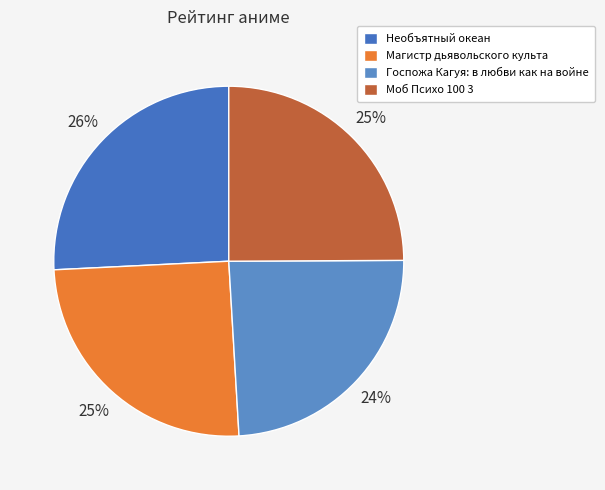

To the nearest percent, what is the combined percentage of Моб Психо 100 3 and Необъятный океан?

51%